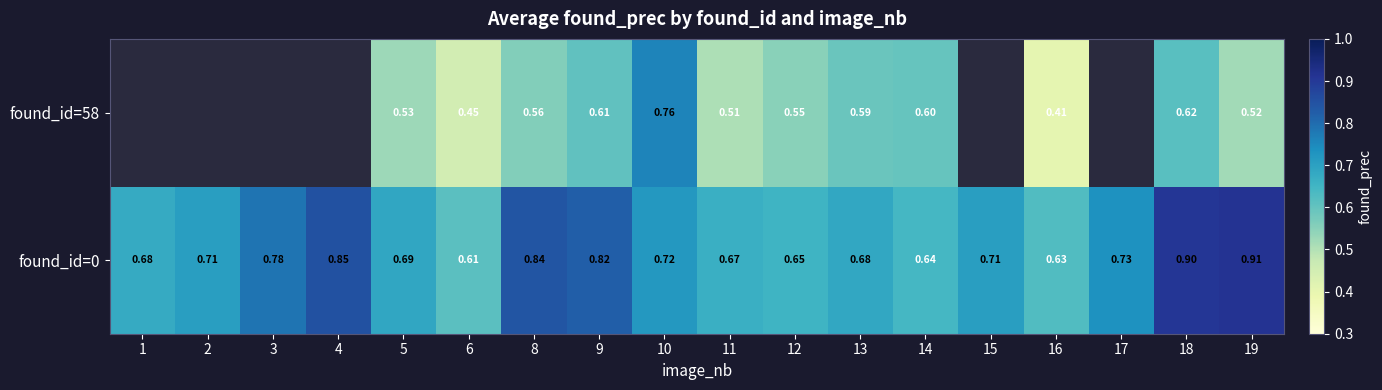

At which label does found_id=0 reach its minimum?

6